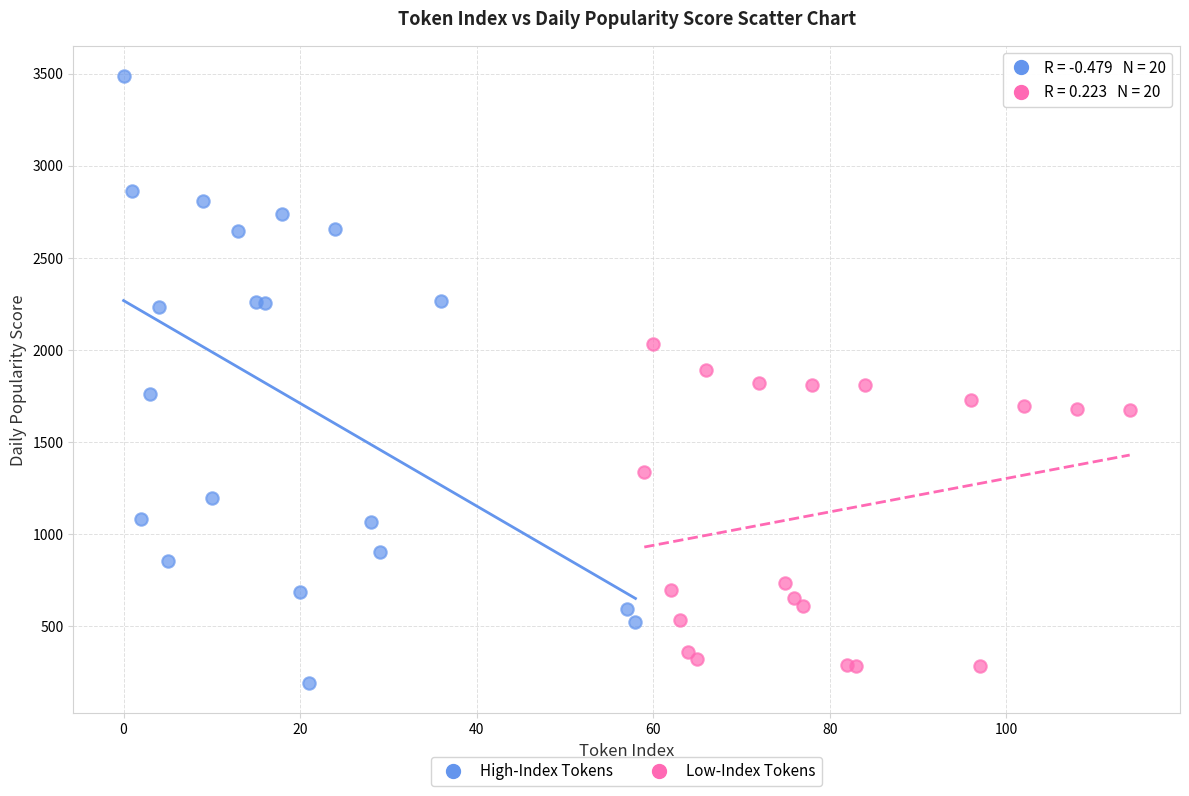

Which series has the widest spread of Y values?

High-Index Tokens